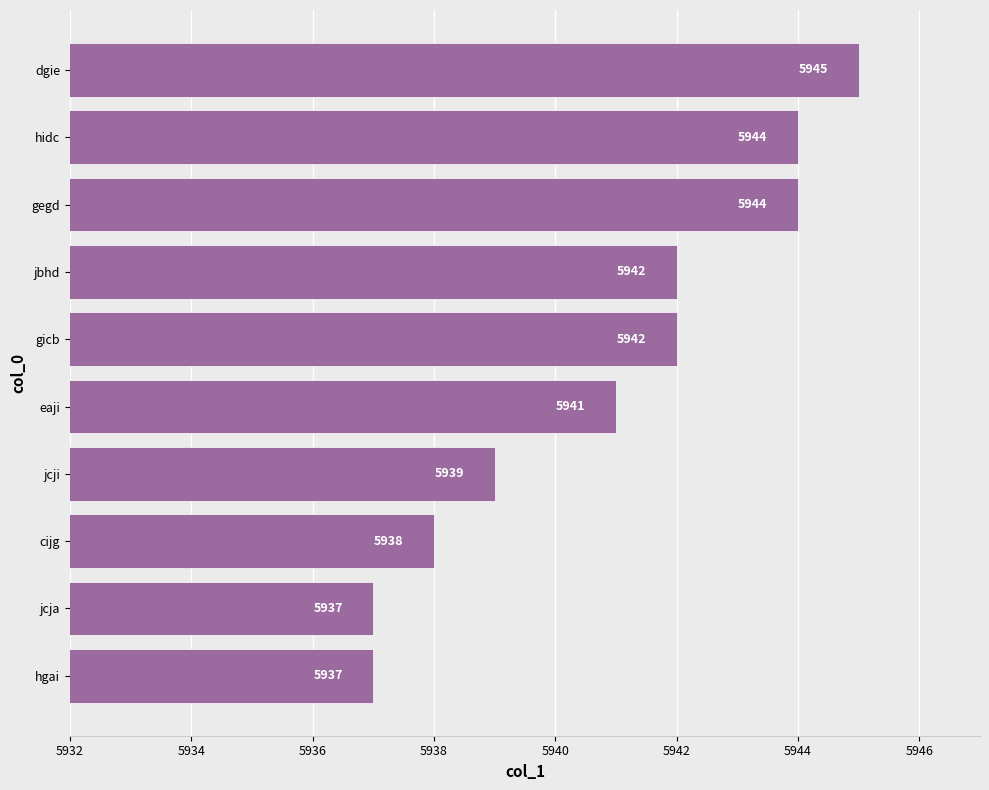

What is the greatest value displayed?

5945